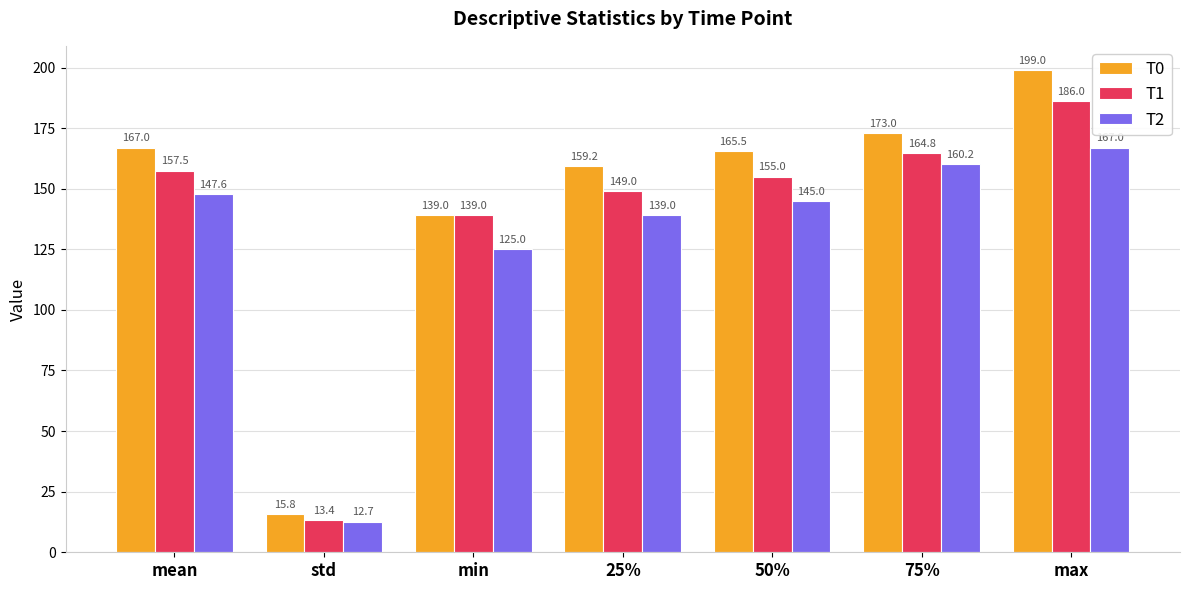

What position from the right is 75%?

2